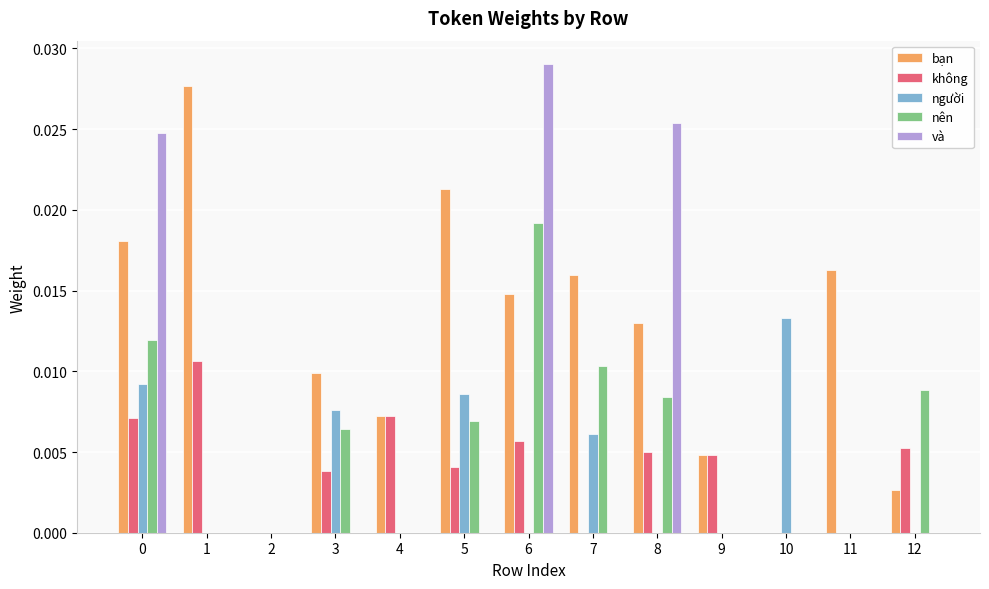

Is it true that người equals 0.0 at 7?

True